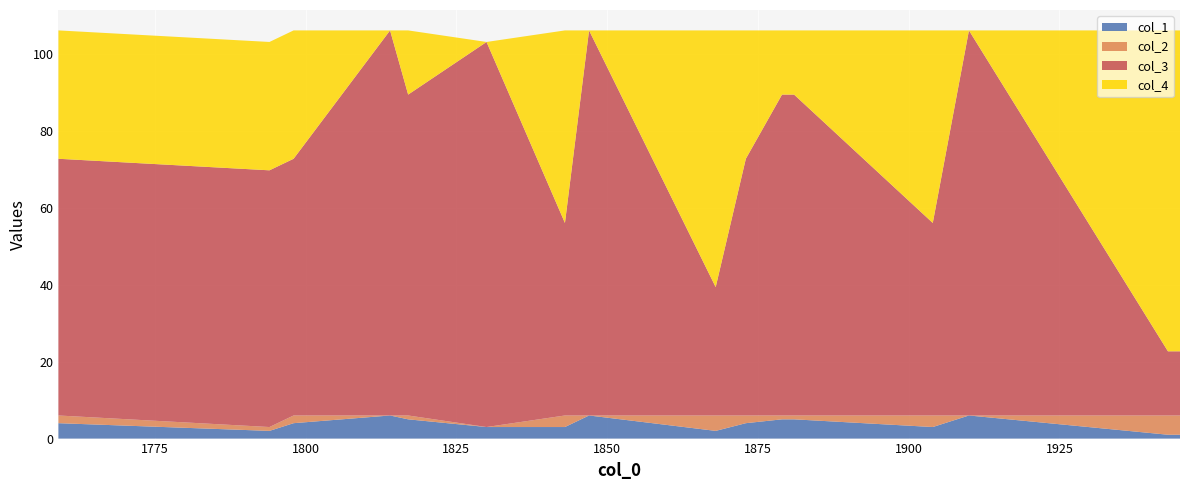

Reading left to right, extract all data points from this chart.

col_1: 4.0	2.0	4.0	6.0	5.0	3.0	3.0	6.0	2.0	4.0	5.0	5.0	3.0	6.0	1.0	1.0
col_2: 2.0	1.0	2.0	0.0	1.0	0.0	3.0	0.0	4.0	2.0	1.0	1.0	3.0	0.0	5.0	5.0
col_3: 66.7	66.7	66.7	100.0	83.3	100.0	50.0	100.0	33.3	66.7	83.3	83.3	50.0	100.0	16.7	16.7
col_4: 33.3	33.3	33.3	0.0	16.7	0.0	50.0	0.0	66.7	33.3	16.7	16.7	50.0	0.0	83.3	83.3